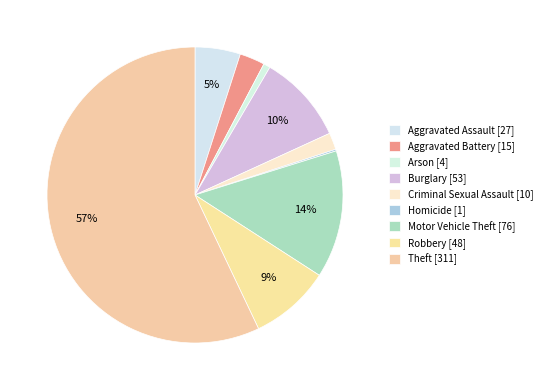

Is there any slice that represents more than half of the pie?

Yes